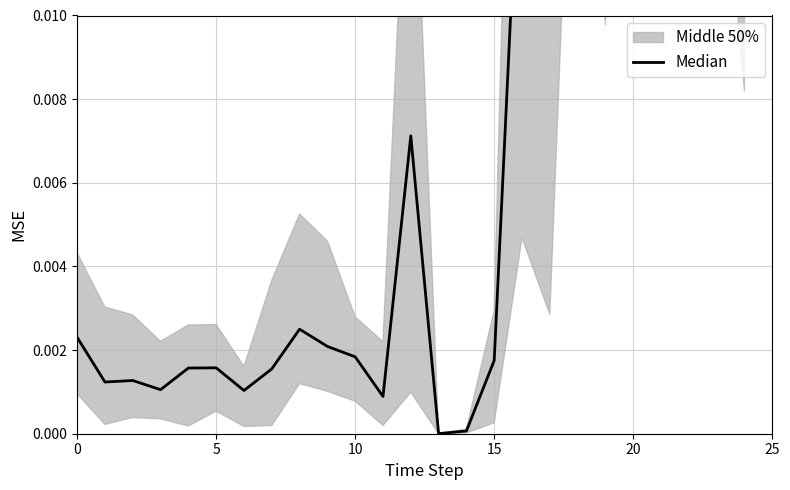

The value at 8 is 0.0. True or false?

False